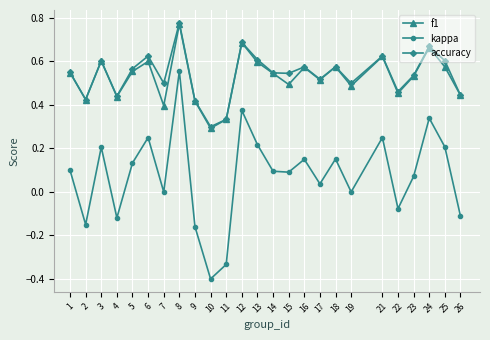

True or false: kappa and accuracy intersect in this chart.

False